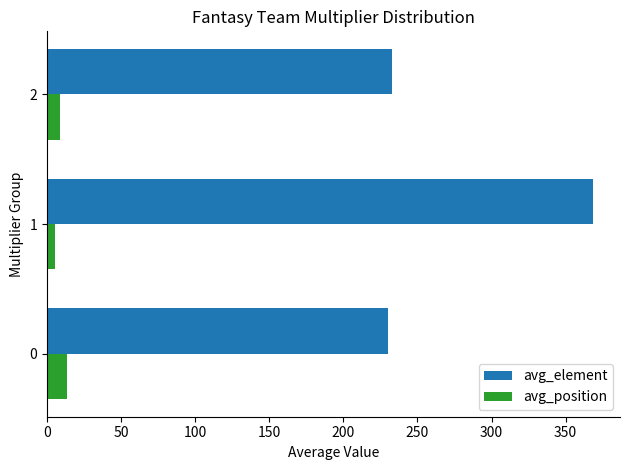

What is the spread (max minus min) of values at 0?

216.5